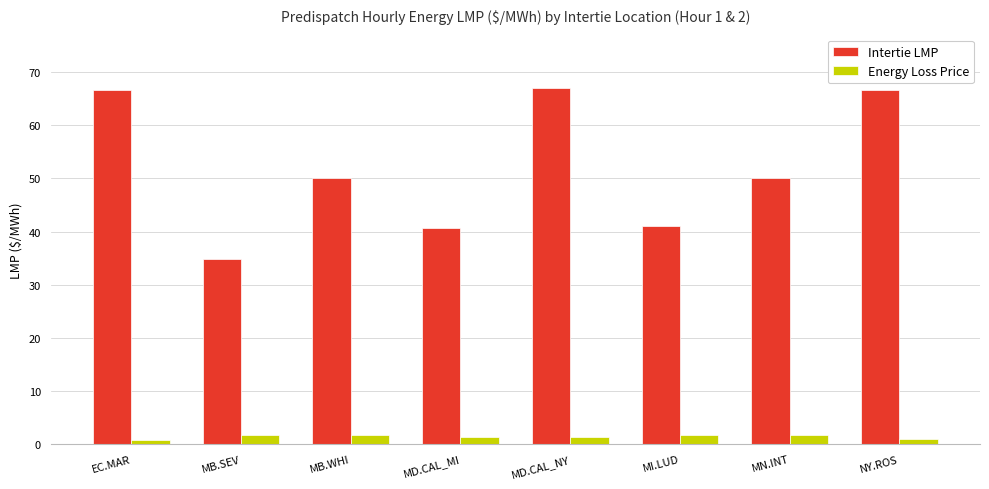

How many categories are shown in the chart?

8